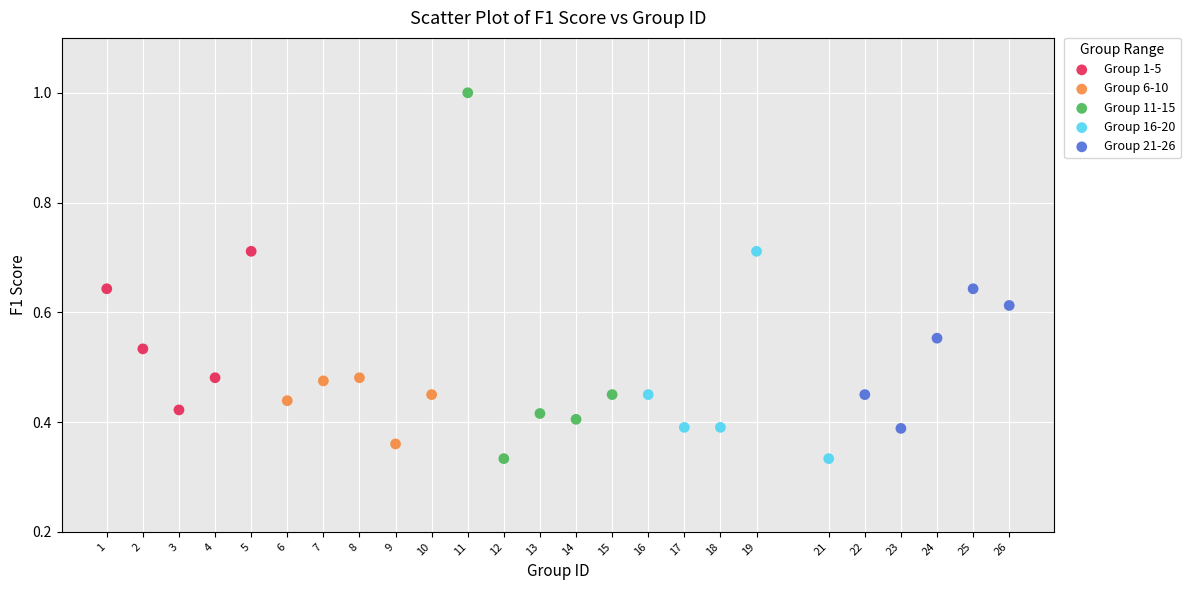

Which series has the widest spread of Y values?

Group 11-15